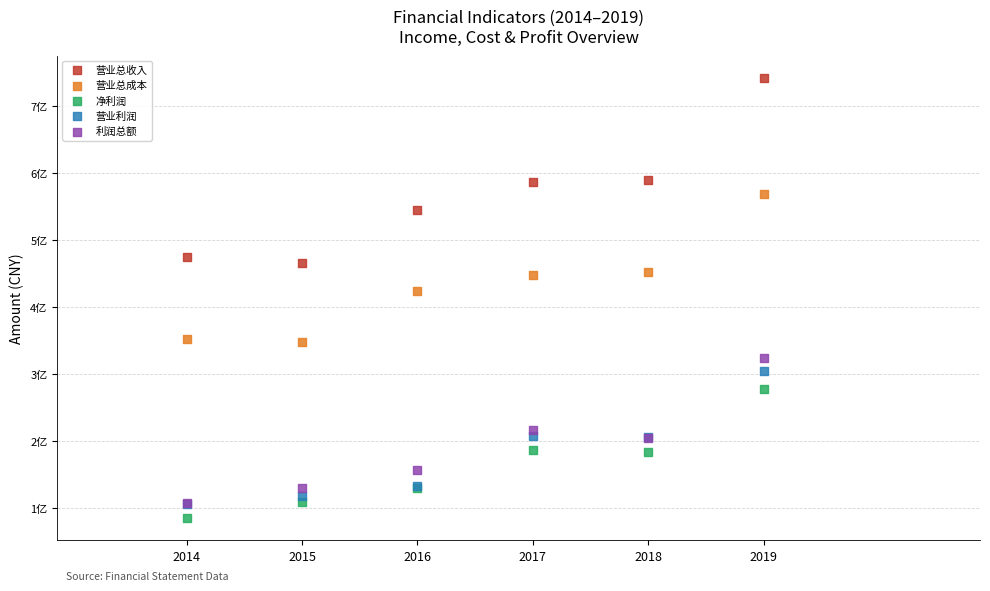

Which series reaches the maximum Y coordinate?

营业总收入